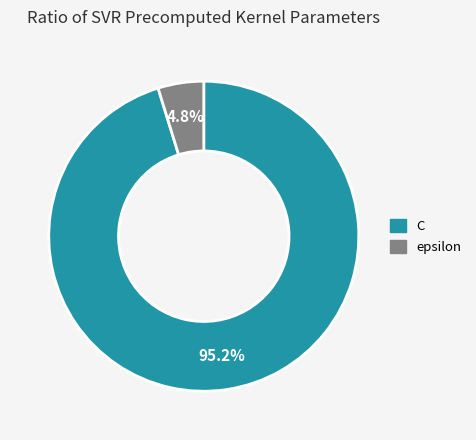

To the nearest percent, what portion does C represent?

95%